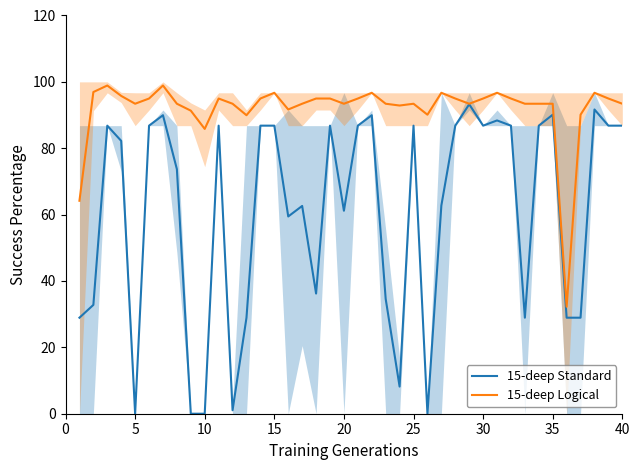

What is the maximum value for 15-deep Logical?

98.9